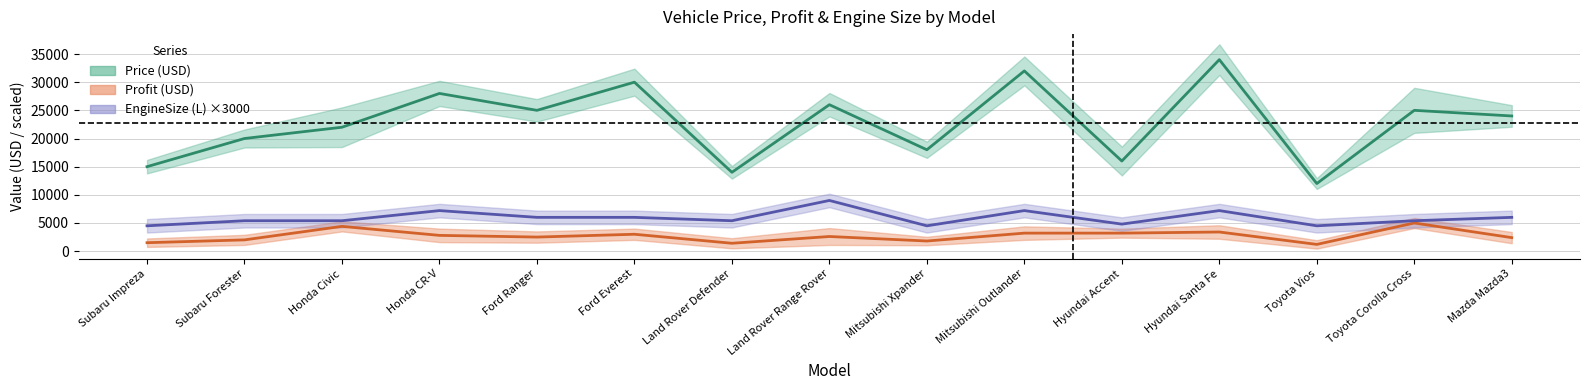

What is the difference between the Profit (USD) values at Honda CR-V and Land Rover Range Rover?

200